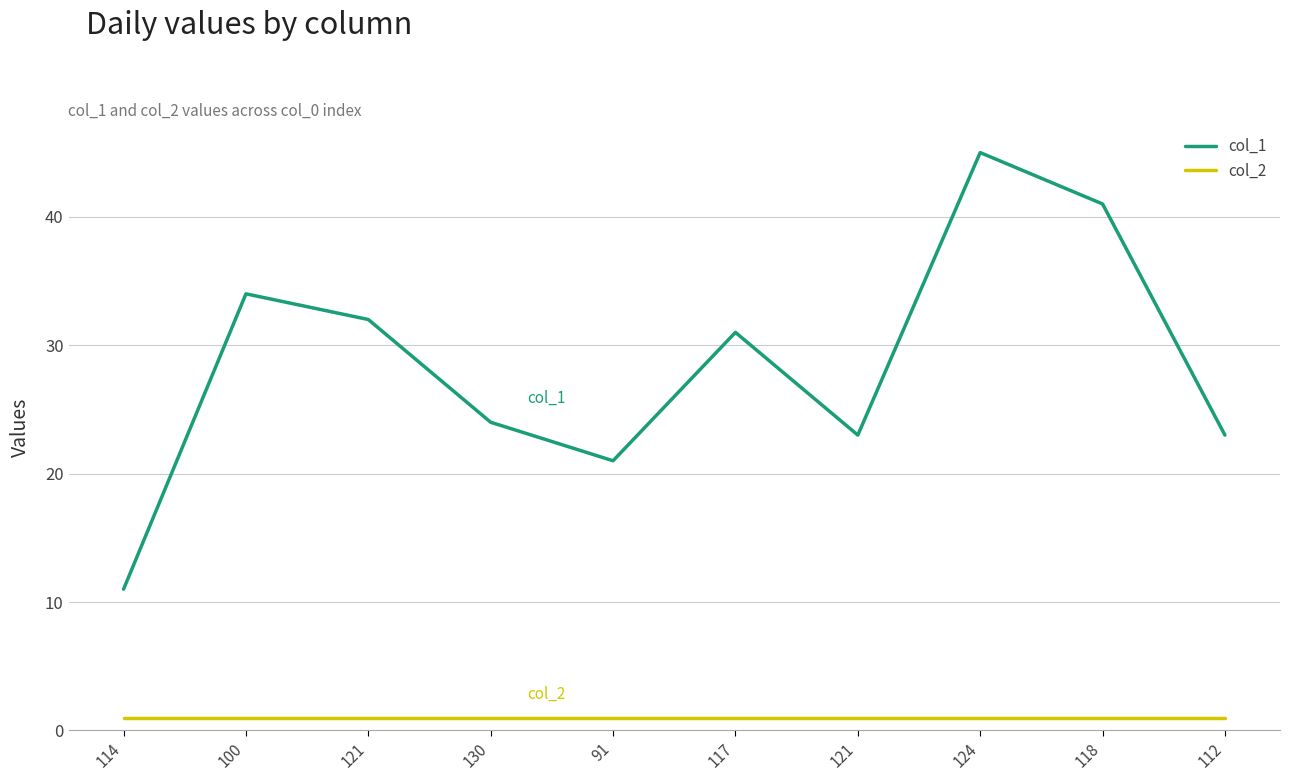

True or false: col_1 and col_2 cross at least once.

False